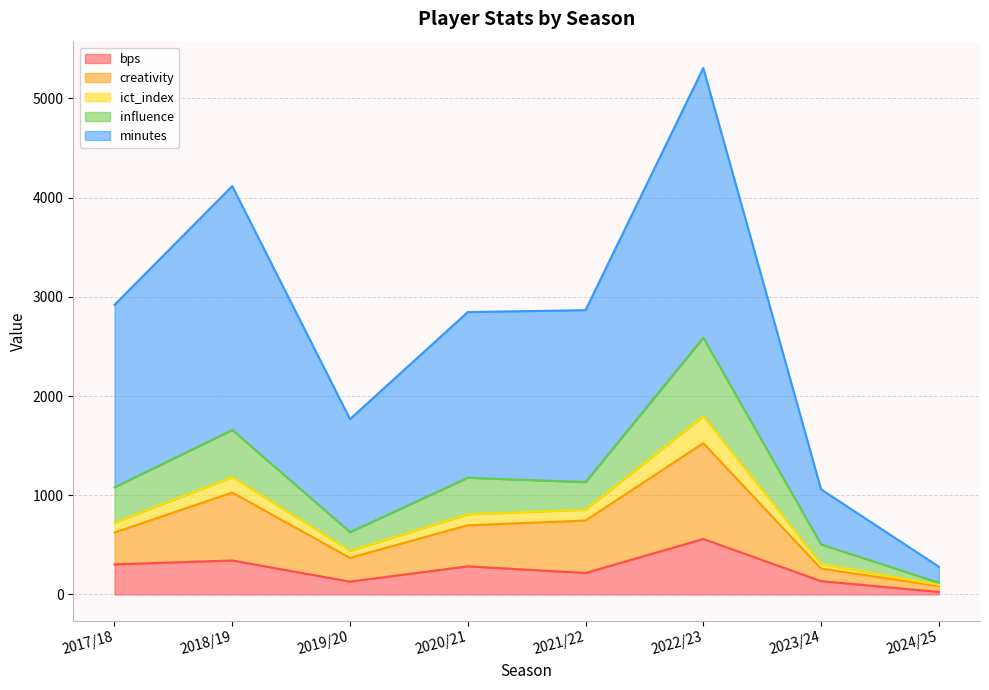

What is the spread (max minus min) of values at 2024/25?

254.7